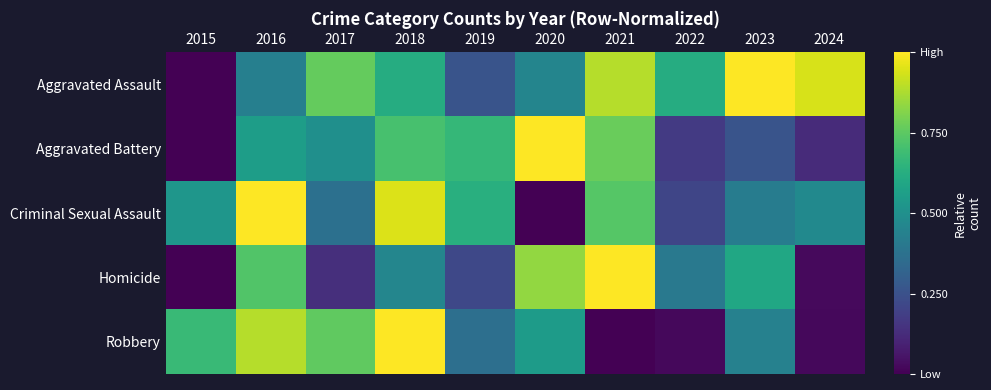

At how many categories does at least one series exceed 0?

10